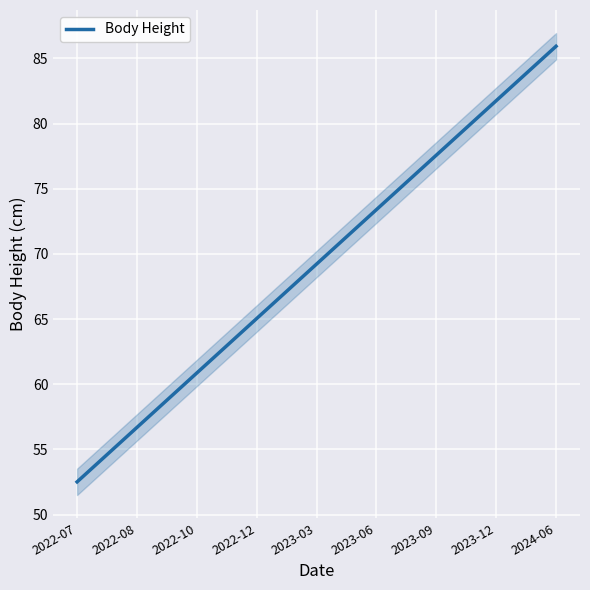

What is the difference between the values at 2023-12 and 2023-06?

8.4